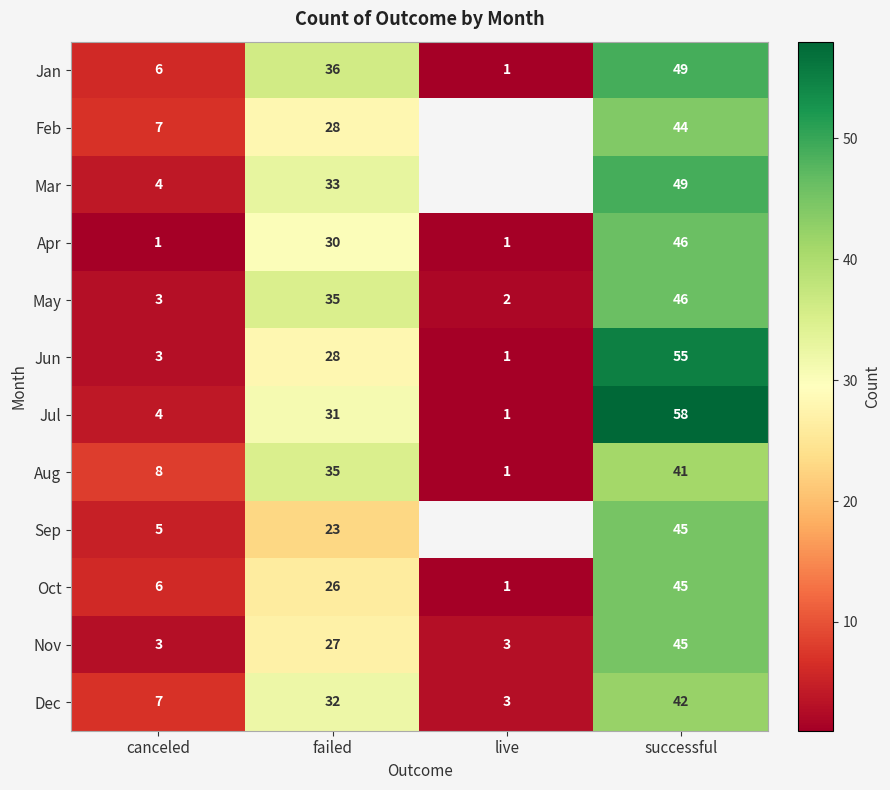

Which category has the lowest value across all series?

live